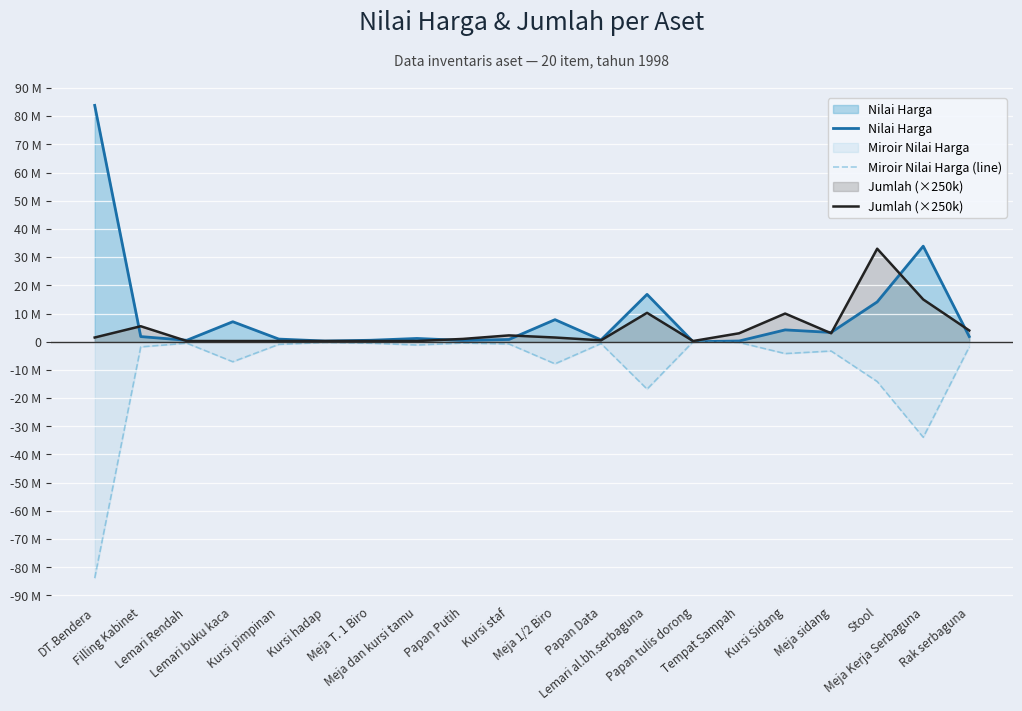

Between Stool and Papan Data, which is larger?

Stool